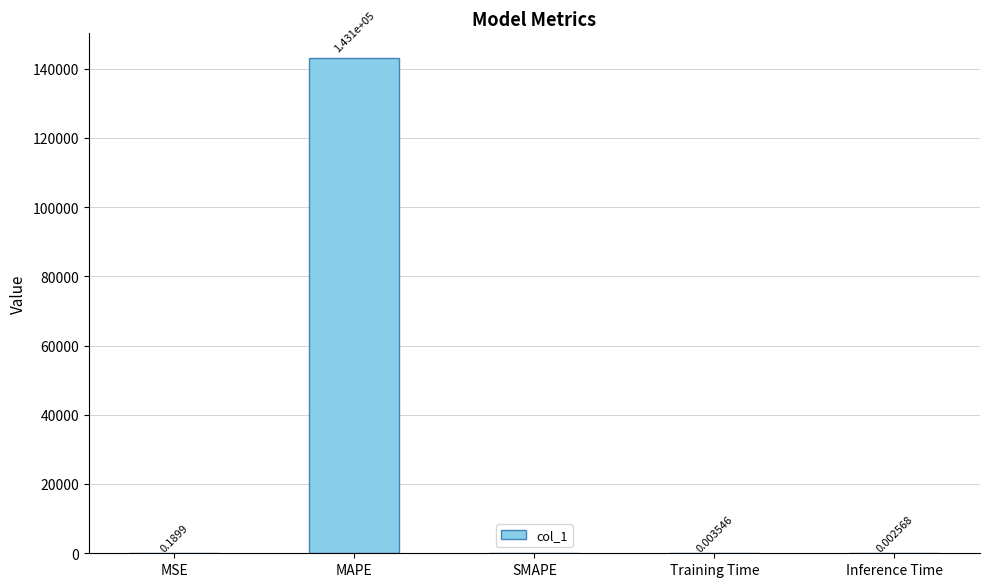

At which category does the chart reach its peak across all series?

MAPE